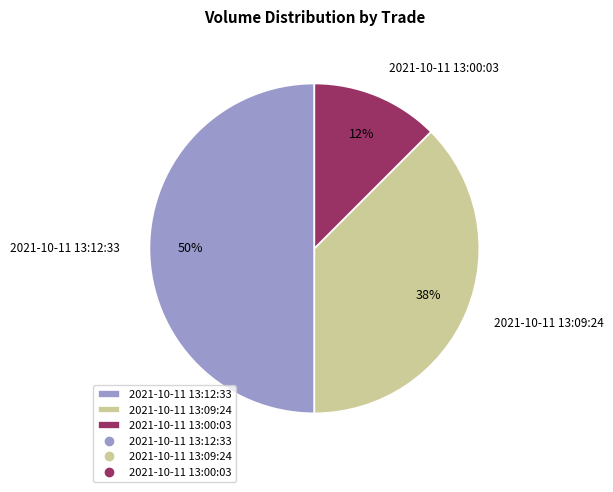

What is the largest slice in the pie chart?

2021-10-11 13:12:33